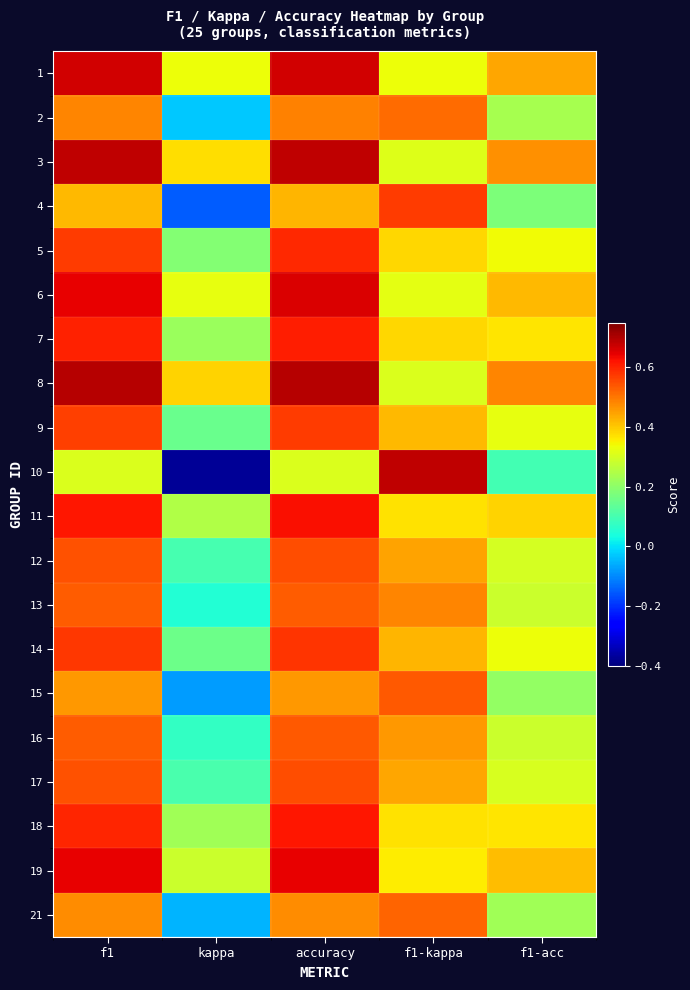

What is the smallest value displayed?

-0.4